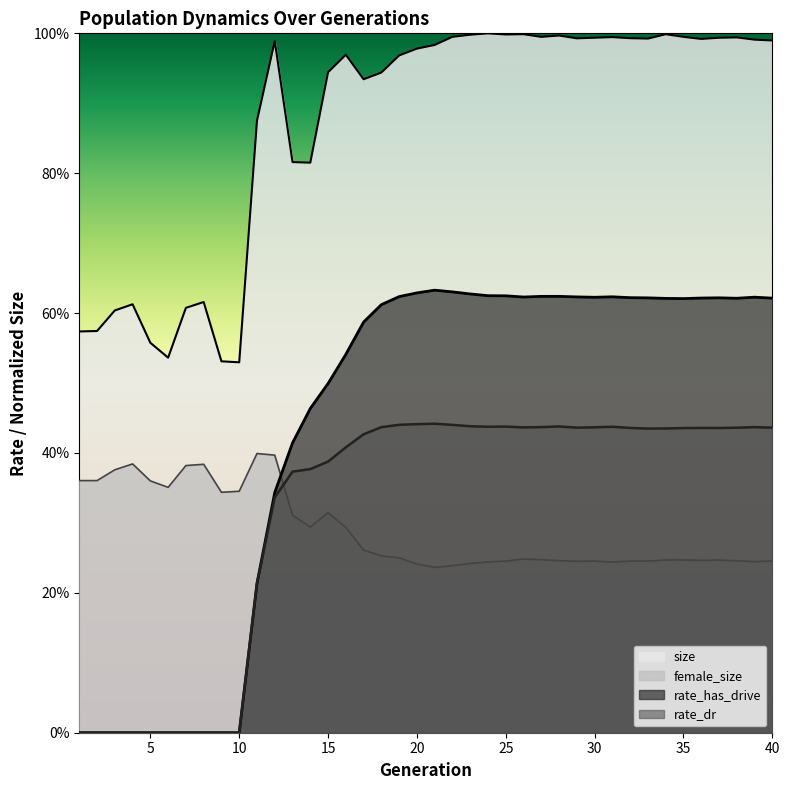

At which label does rate_dr reach its peak?

21